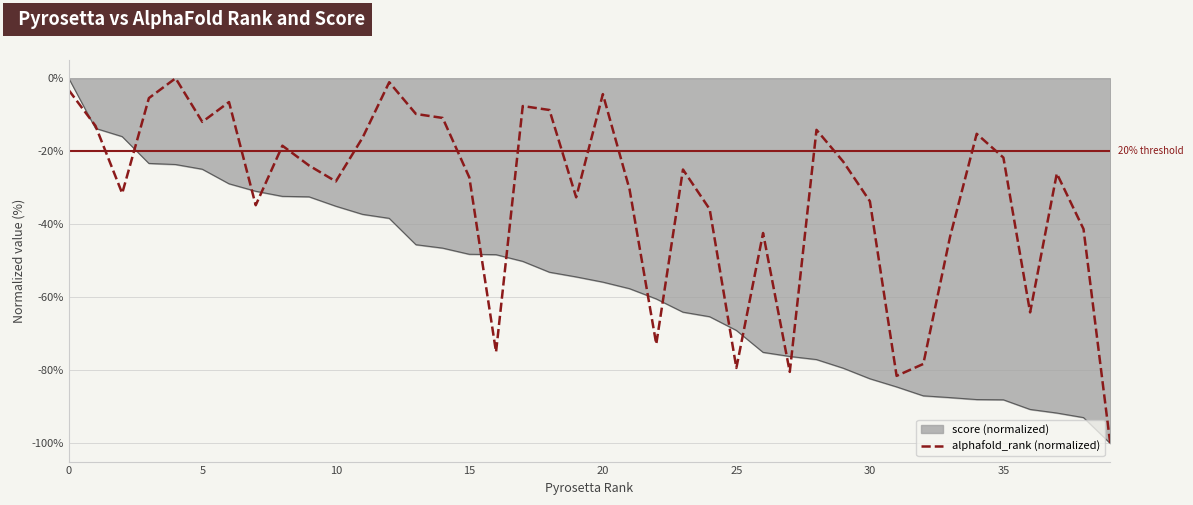

List the series in order of their overall mean, lowest first.

score (normalized), alphafold_rank (normalized)